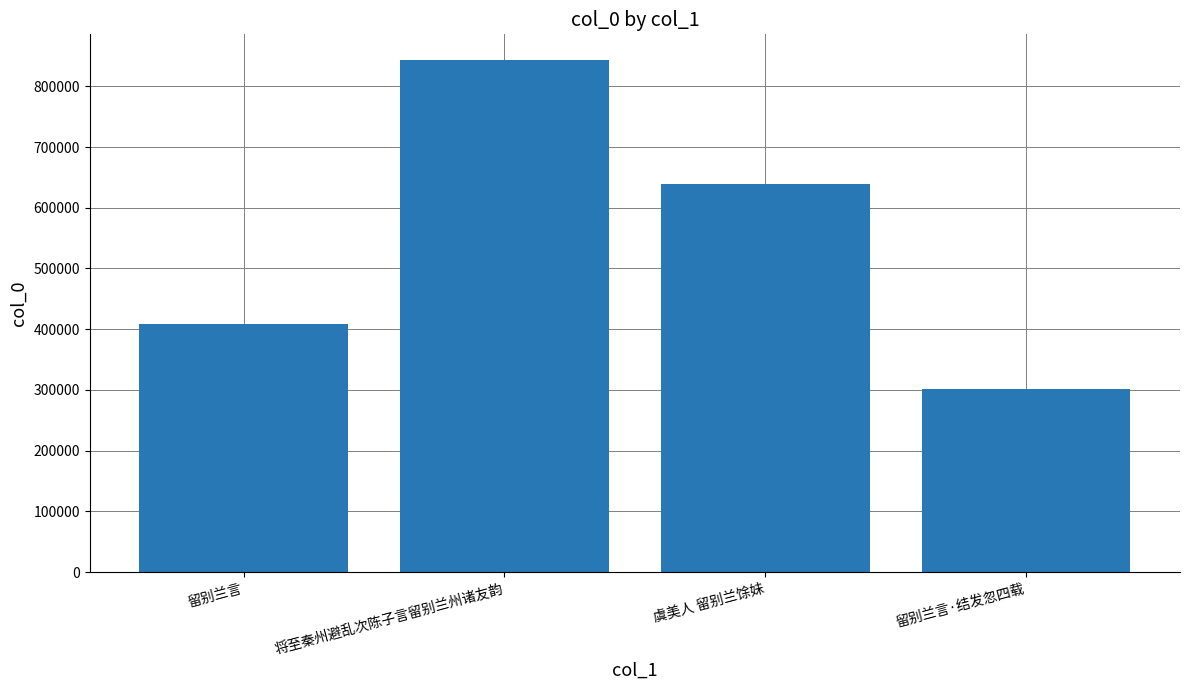

Are the bars horizontal?

No